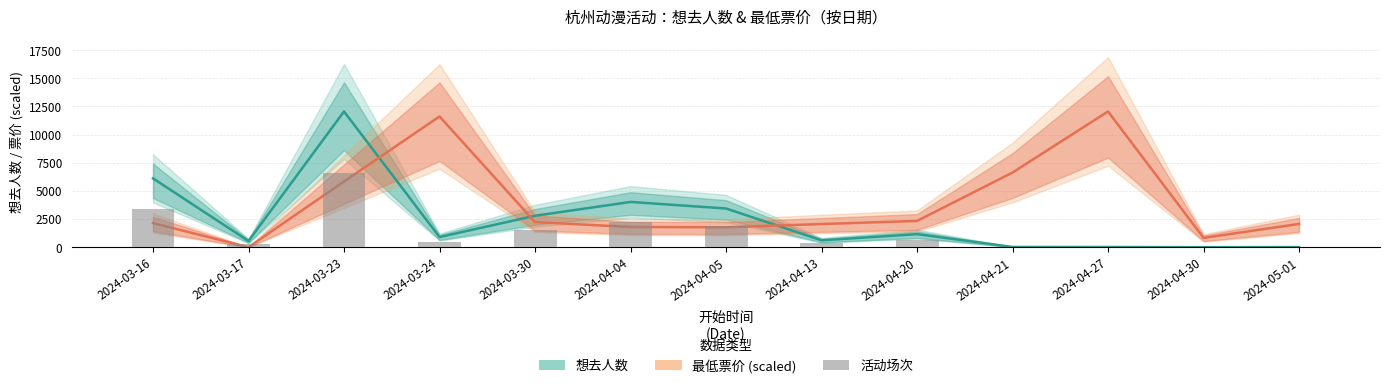

Are the bars grouped side by side (vs. stacked)?

Yes